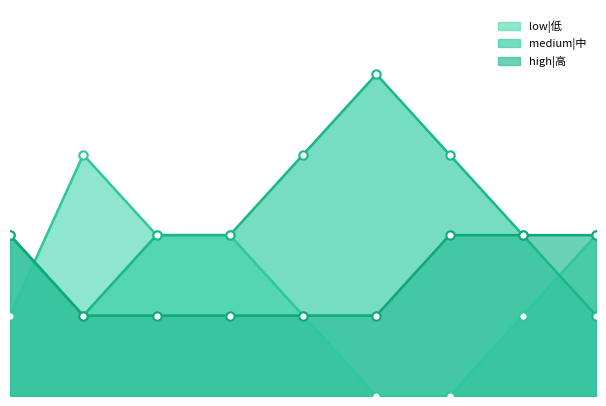

Count the number of categories in the chart.

9